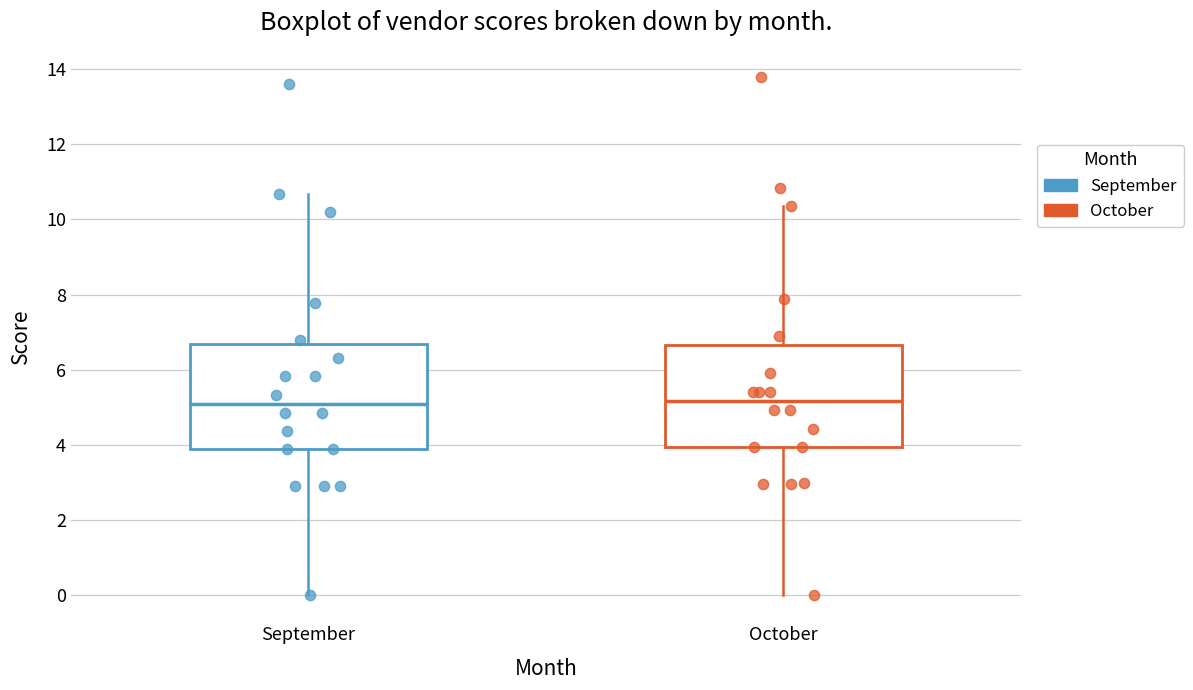

Reading left to right, read every box against the y-axis: the position of its median line, the range the box covers, and the ends of its whiskers. The values are not printed on the chart, so give them approximately, as read against the axis.

September: median 5.0, box 3.8 to 6.6, whiskers 0.0 to 10.6
October: median 5.2, box 4.0 to 6.6, whiskers 0.0 to 10.4